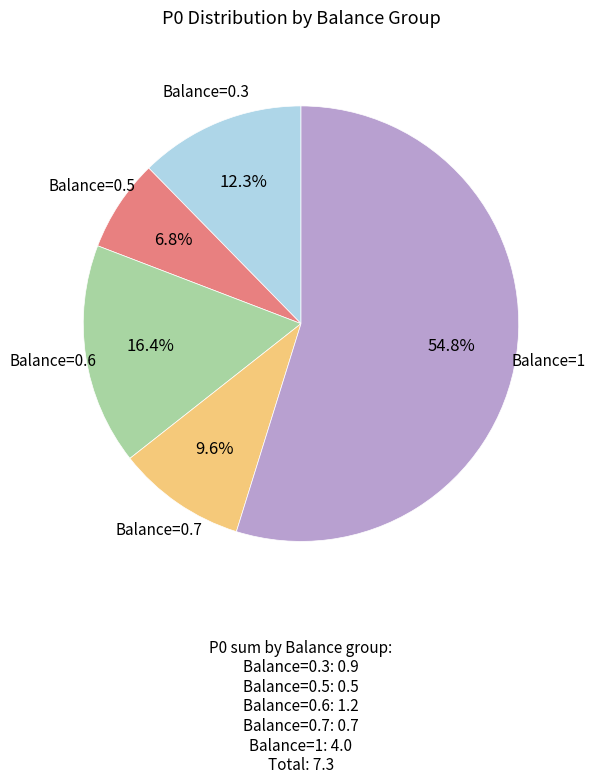

How many slices are in this pie chart?

5